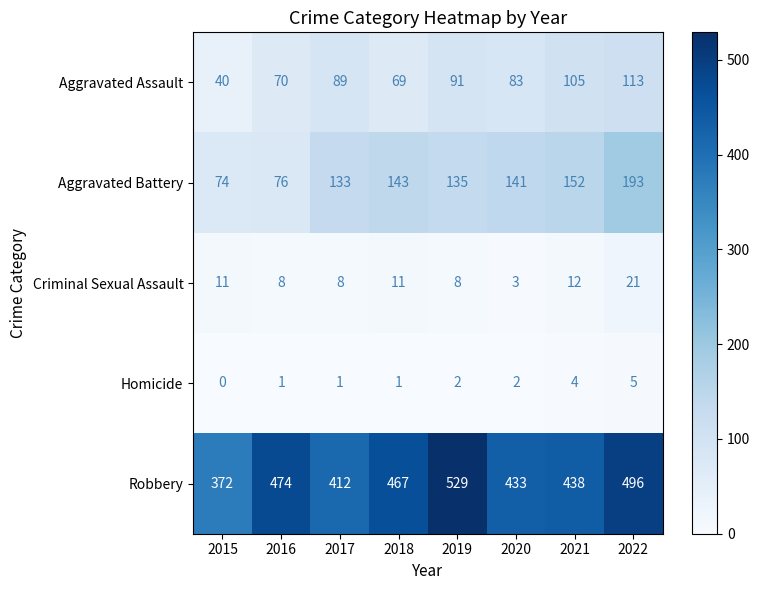

Rank the series by their maximum value, from highest to lowest.

Robbery, Aggravated Battery, Aggravated Assault, Criminal Sexual Assault, Homicide